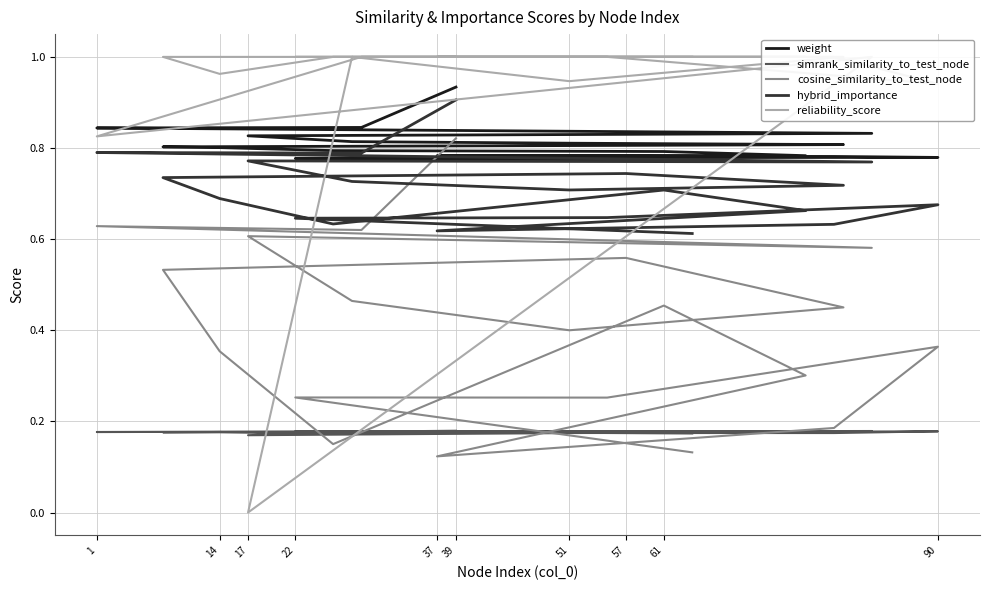

At 51, list the series in order from largest to smallest.

reliability_score, weight, hybrid_importance, cosine_similarity_to_test_node, simrank_similarity_to_test_node